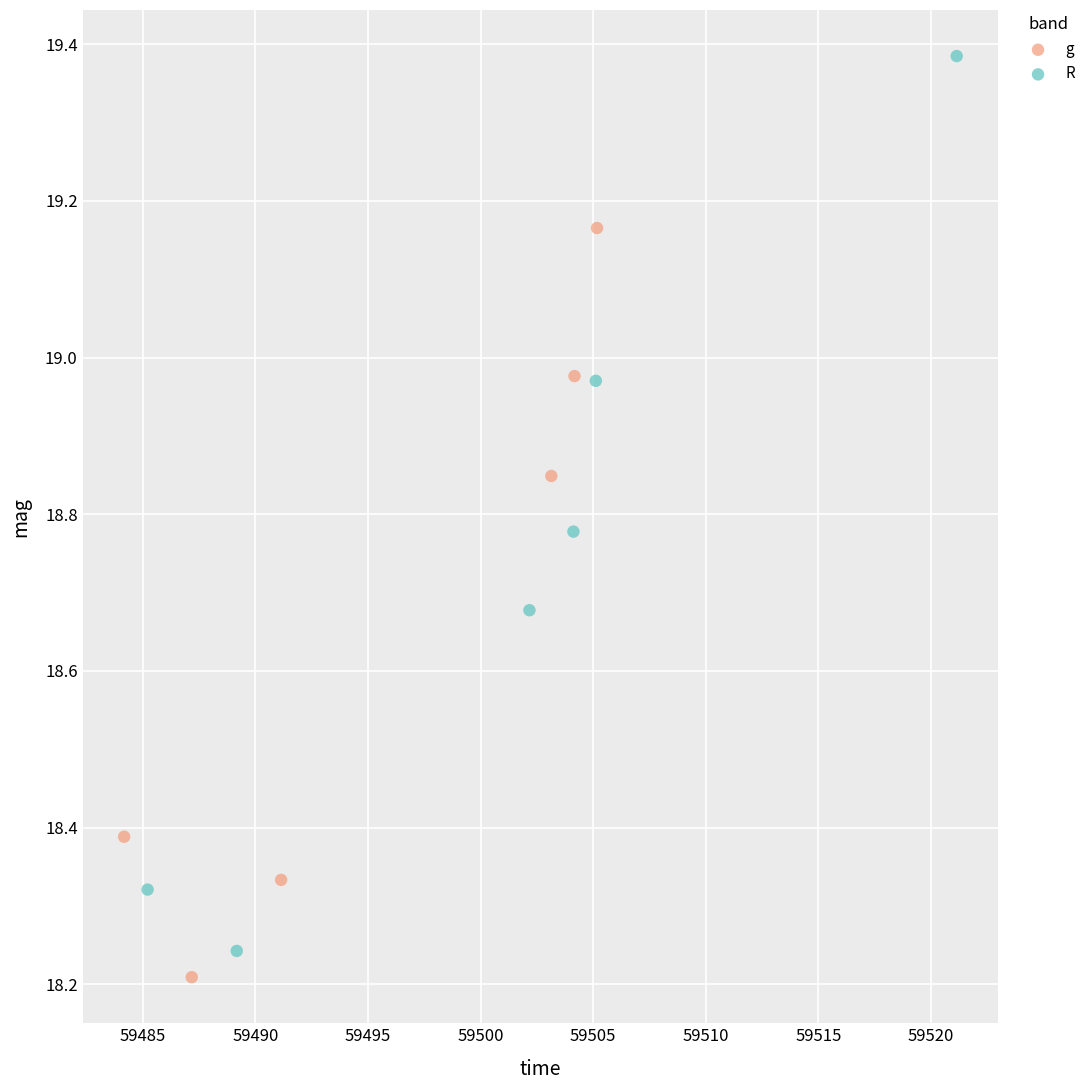

Which series has the largest Y range (max minus min)?

R